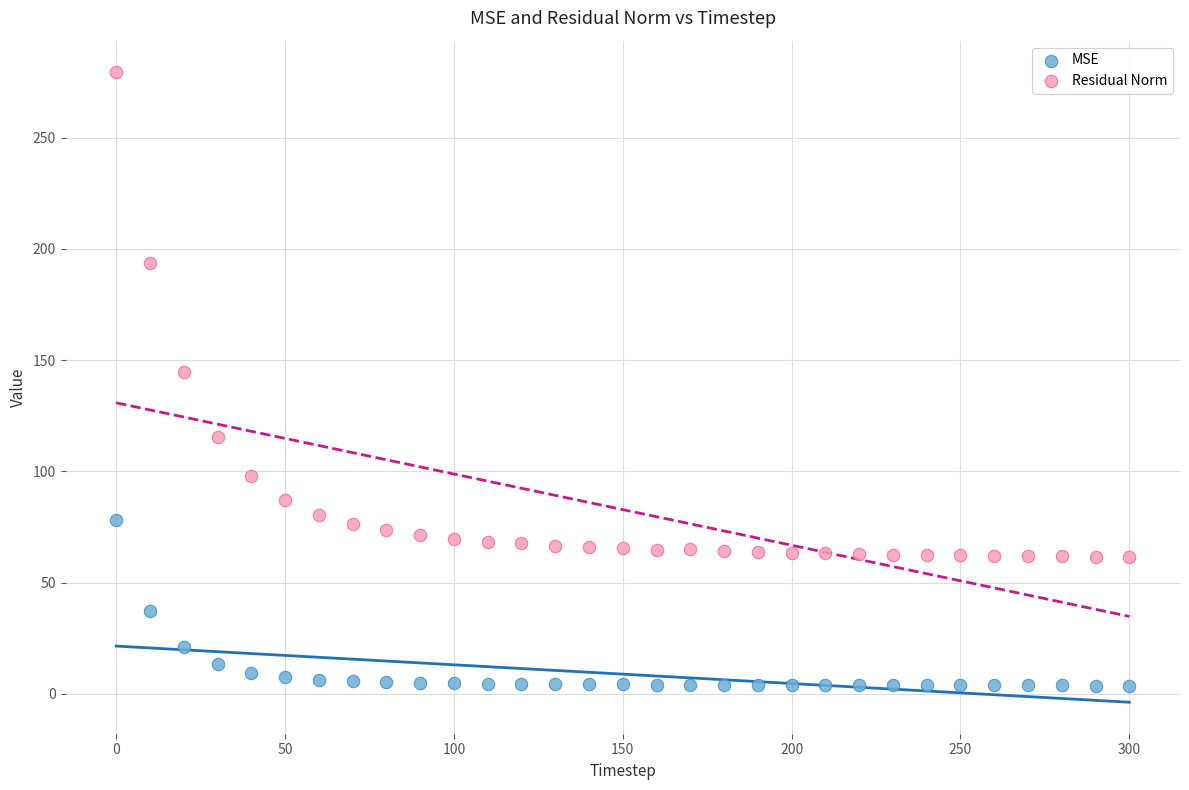

What is the X range (max minus min) for the scatter plot?

300.0